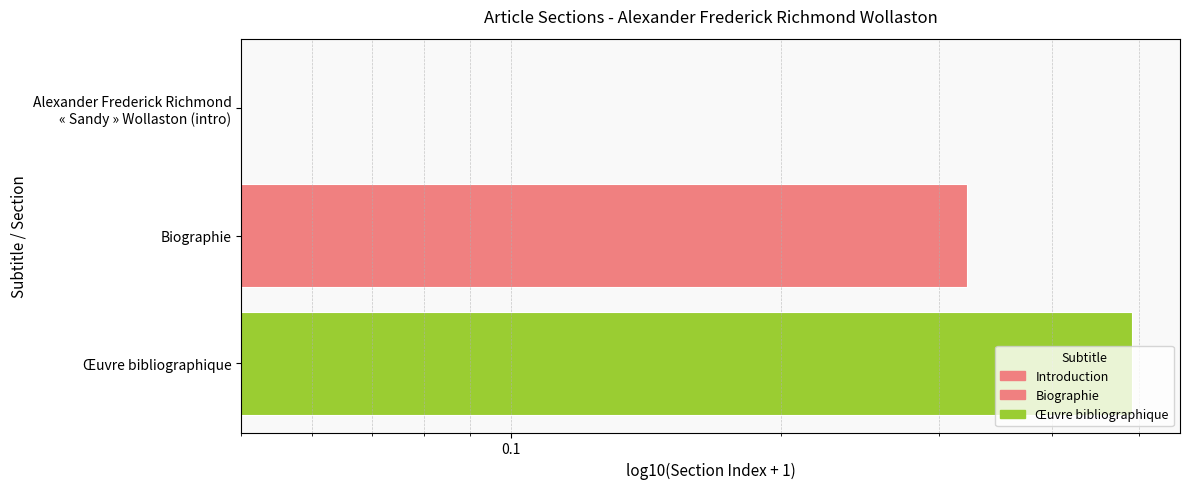

The chart shows a value of 0.8 at Œuvre bibliographique. True or false?

False